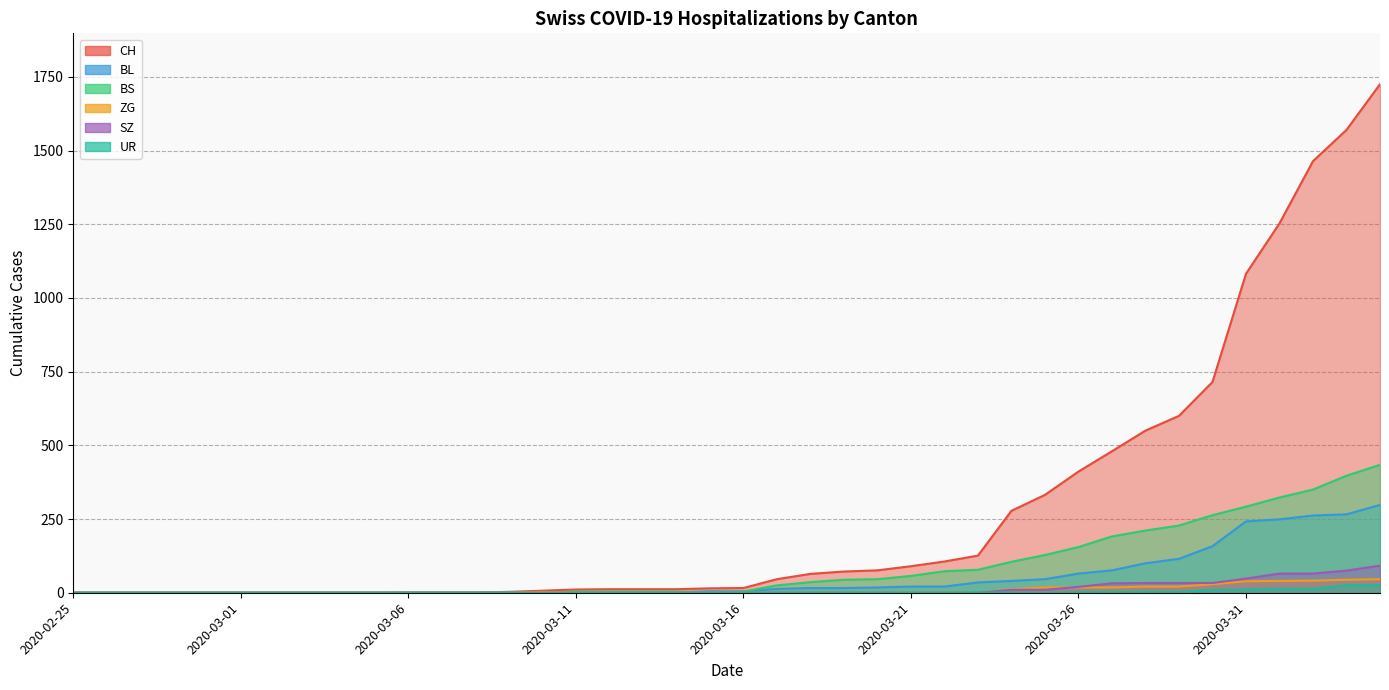

How many values in the SZ series exceed 0?

12